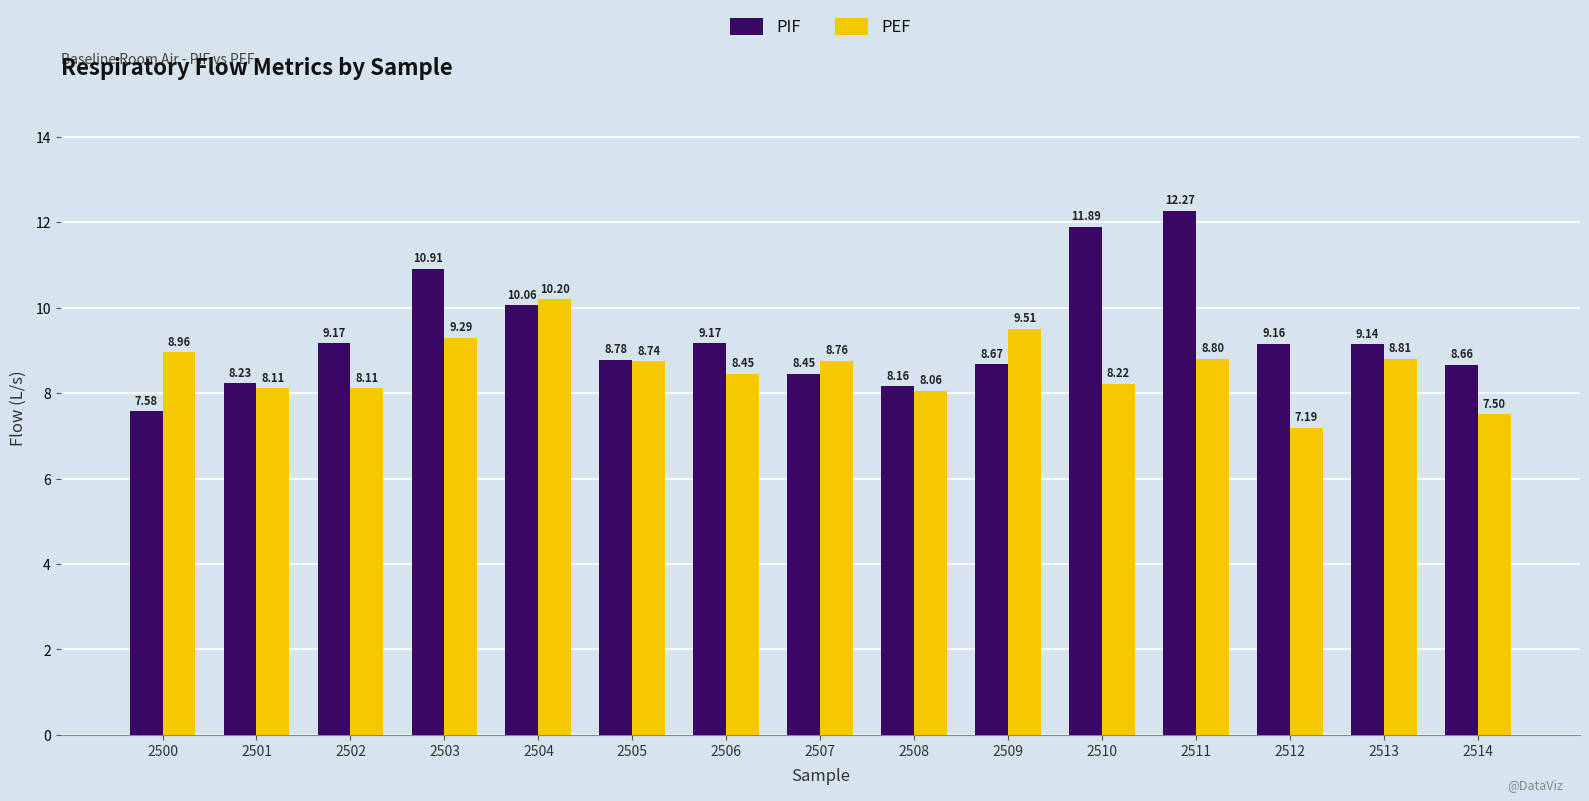

Which category has the highest value across all series?

2511